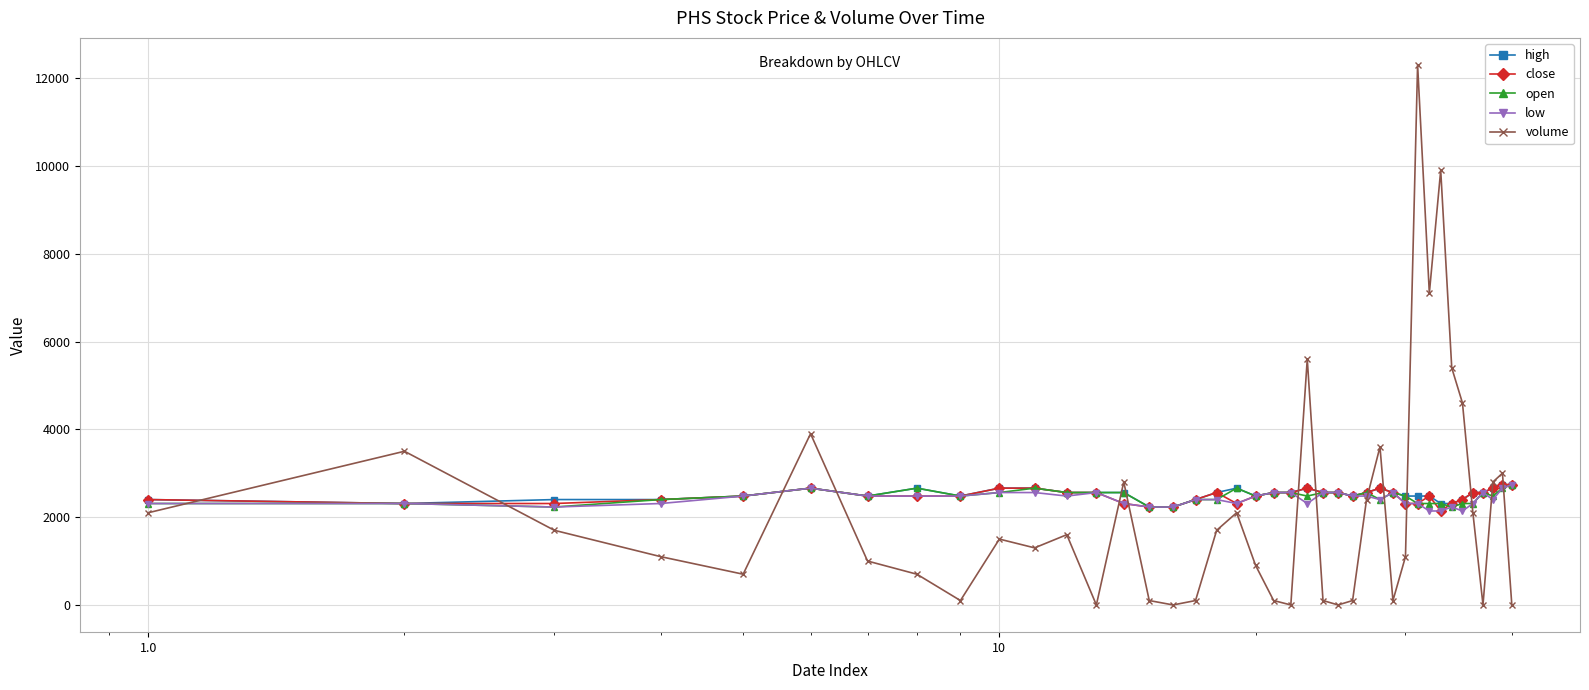

What is the minimum value for close?

2140